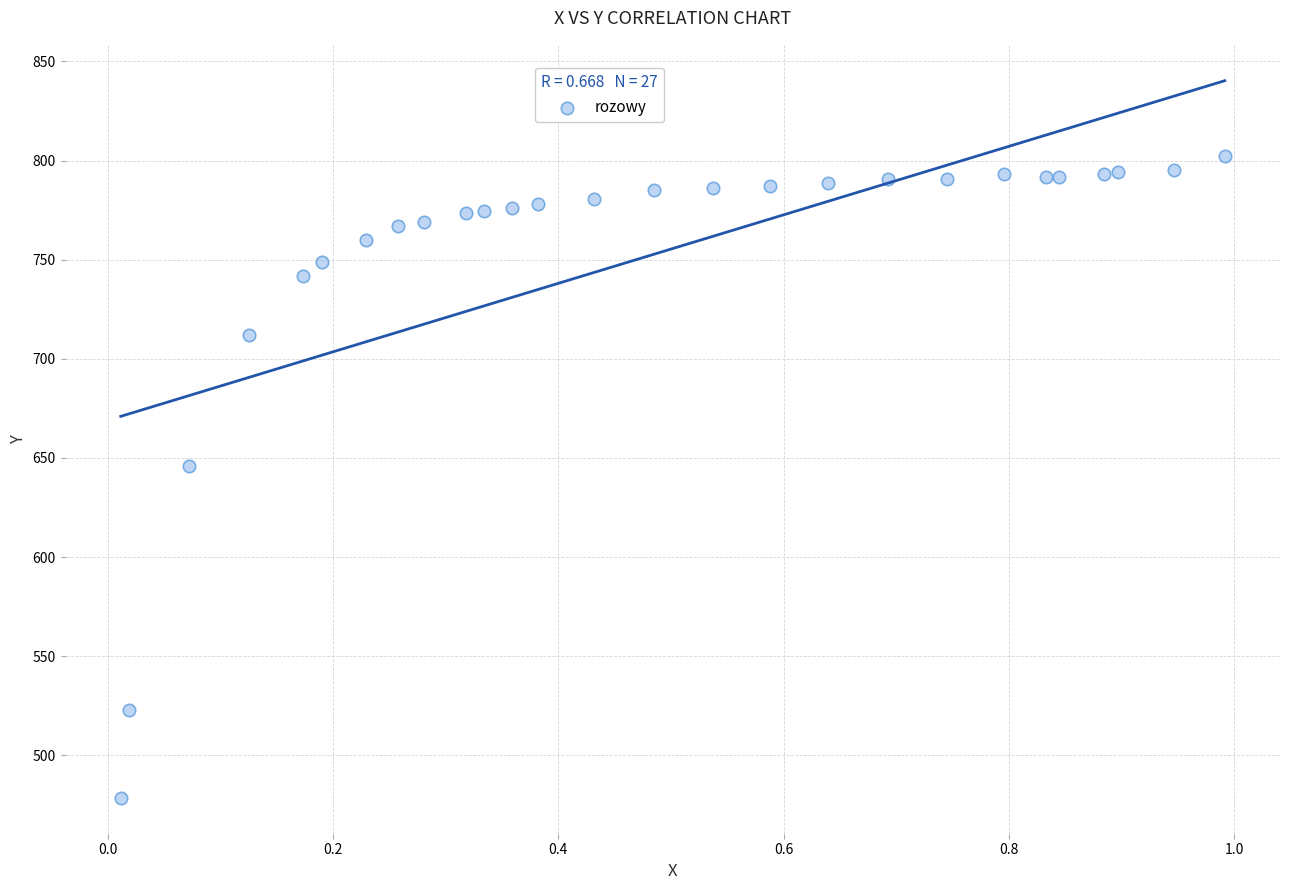

What Y value in the scatter plot is closest to 640?

646.0